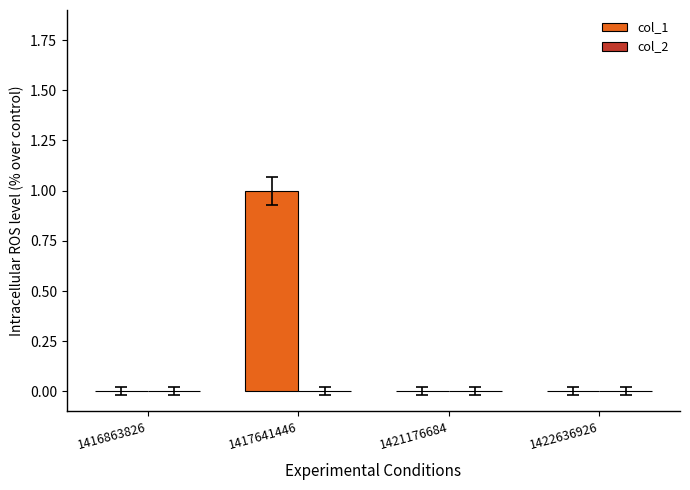

Is it true that the value at 1416863826 is -1?

False